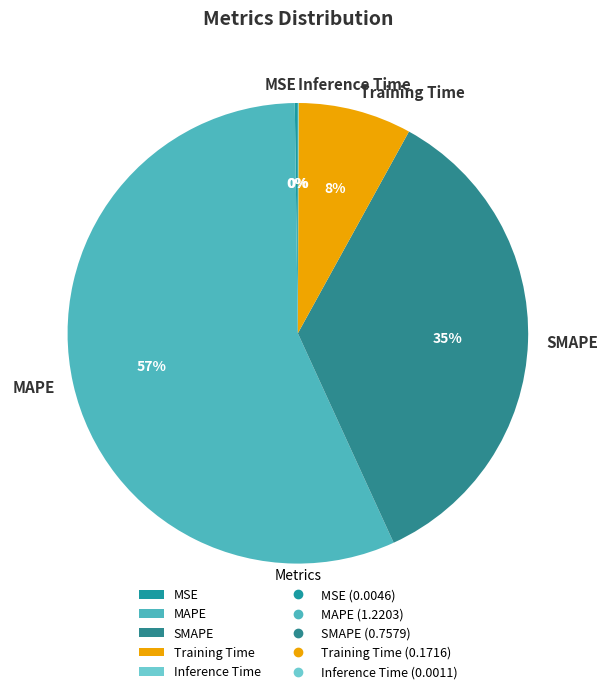

Between SMAPE and Training Time, which is larger?

SMAPE